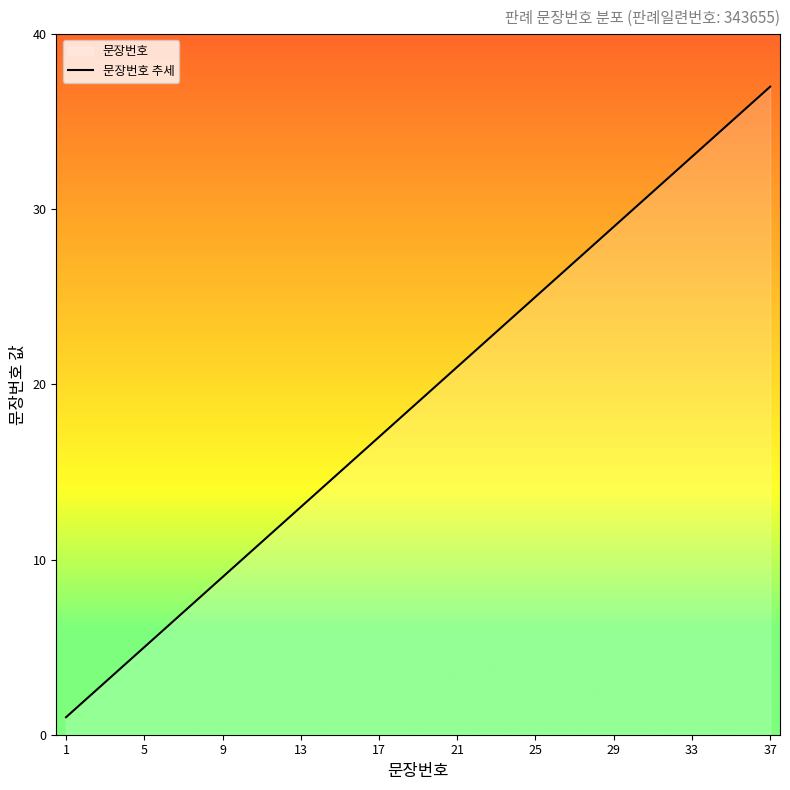

What is the maximum value shown in the chart?

37